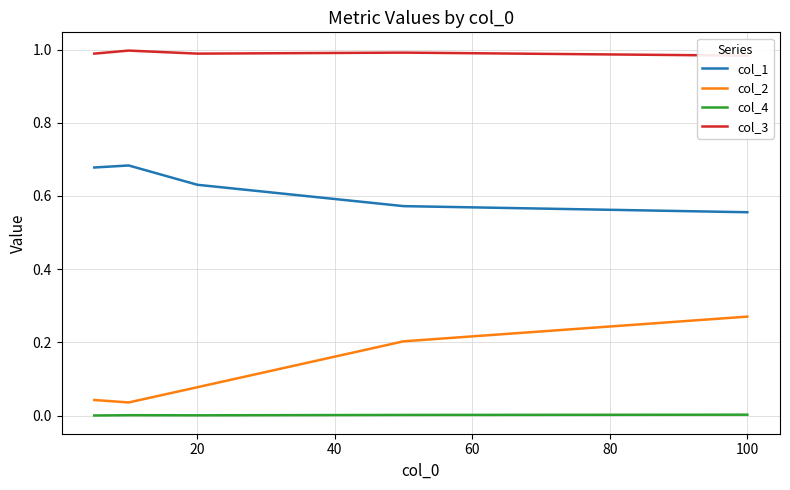

What is the value of the col_3 point at the 2nd from the left?

1.0